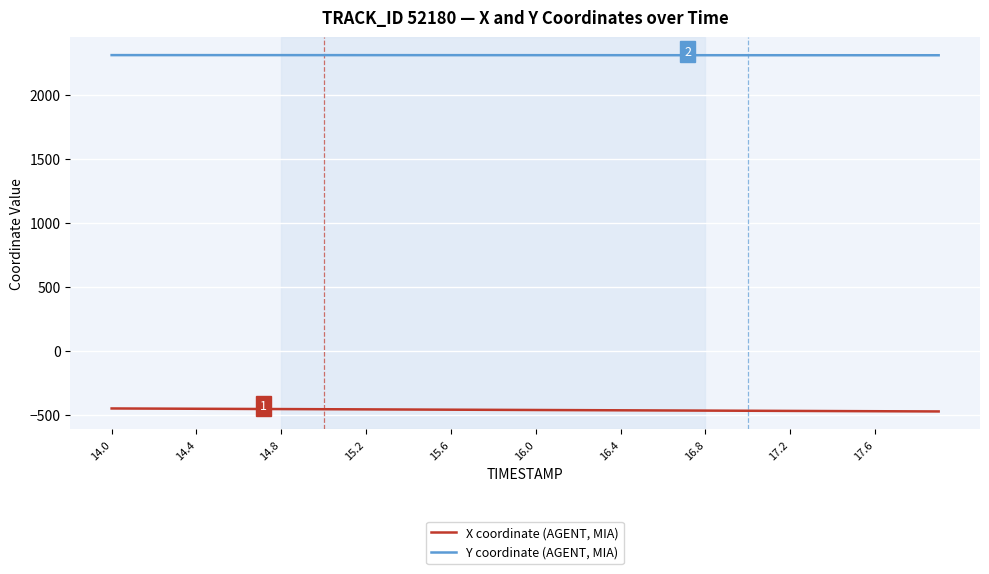

Rank the series by their average value, from highest to lowest.

Y coordinate (AGENT, MIA), X coordinate (AGENT, MIA)